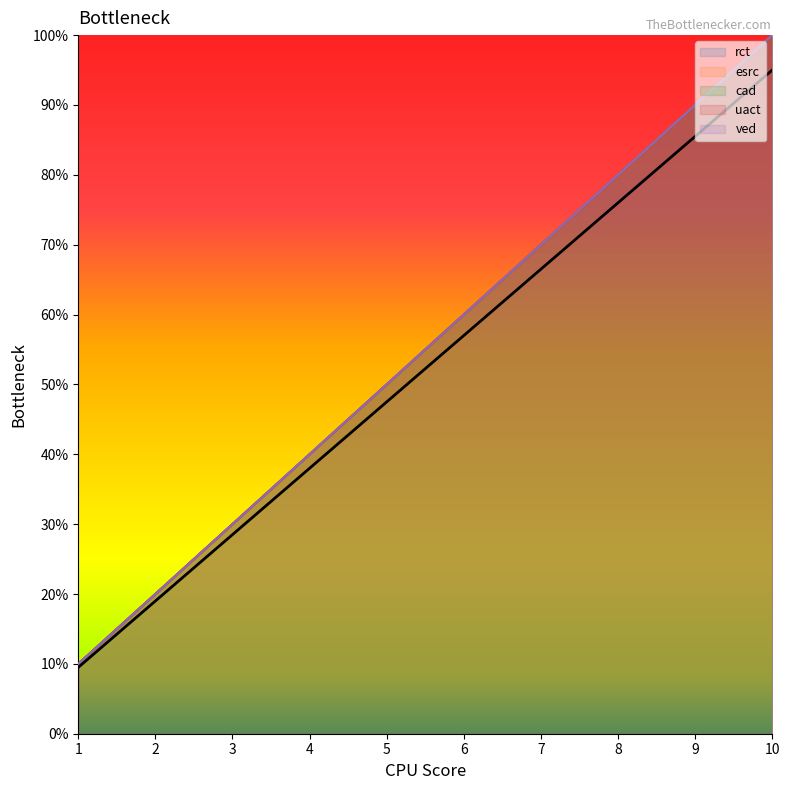

Between 1 and 9, which series saw the biggest shift?

rct